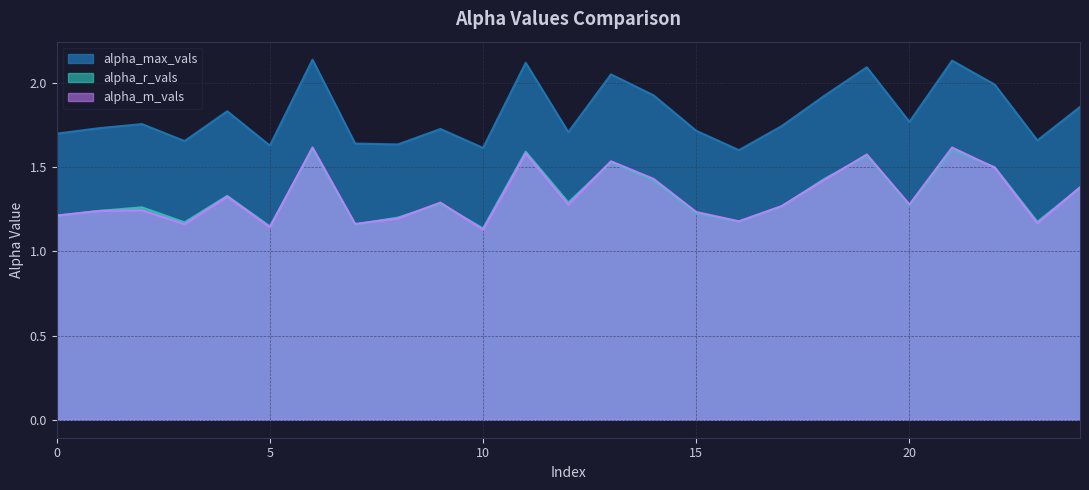

What is the minimum value shown in the chart?

1.1